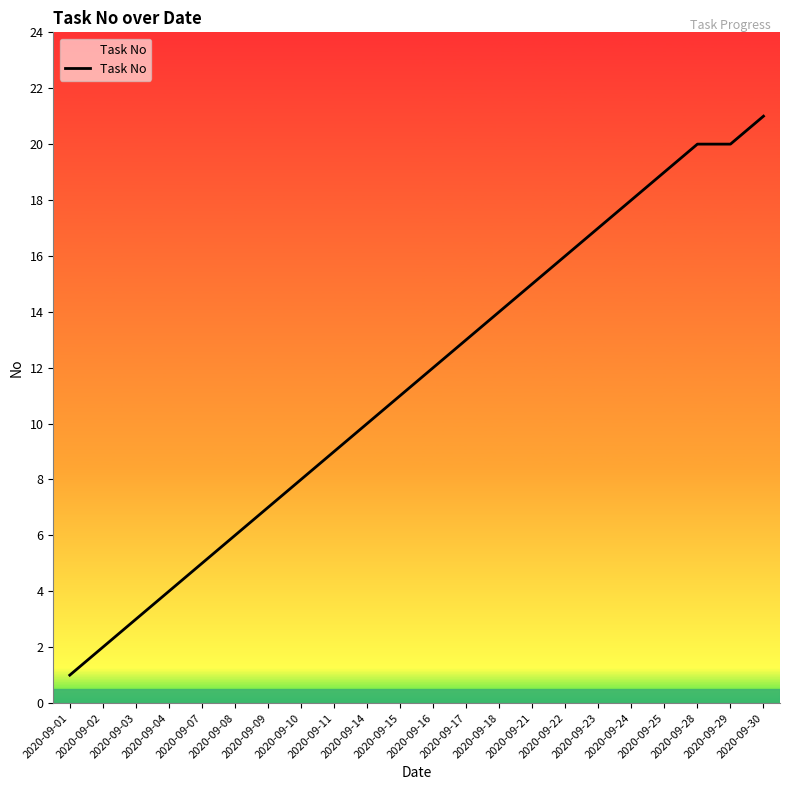

Which has a higher value, 2020-09-10 or 2020-09-21?

2020-09-21